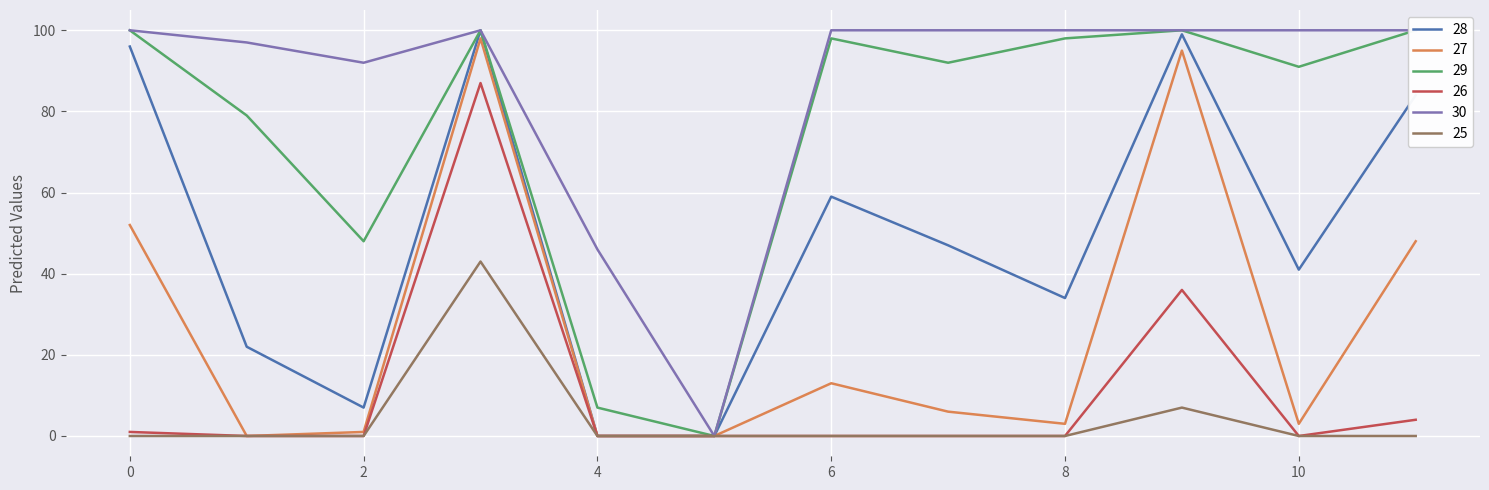

True or false: 26 and 25 cross at least once.

False